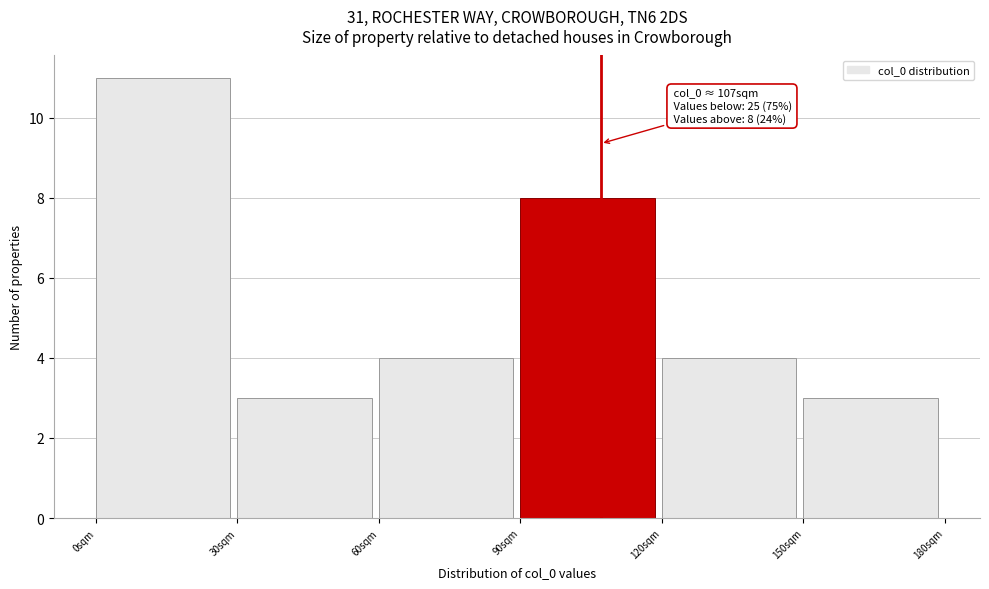

Which range on the x-axis has the tallest bar?

0 to 30